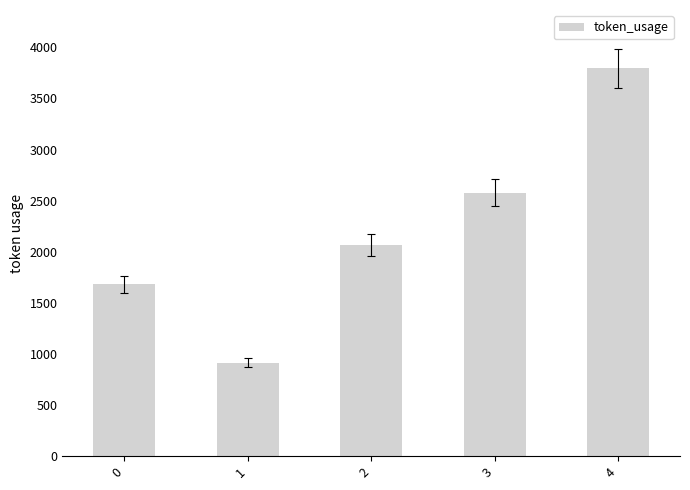

What value does the data have at 0, to the nearest 50?

1700